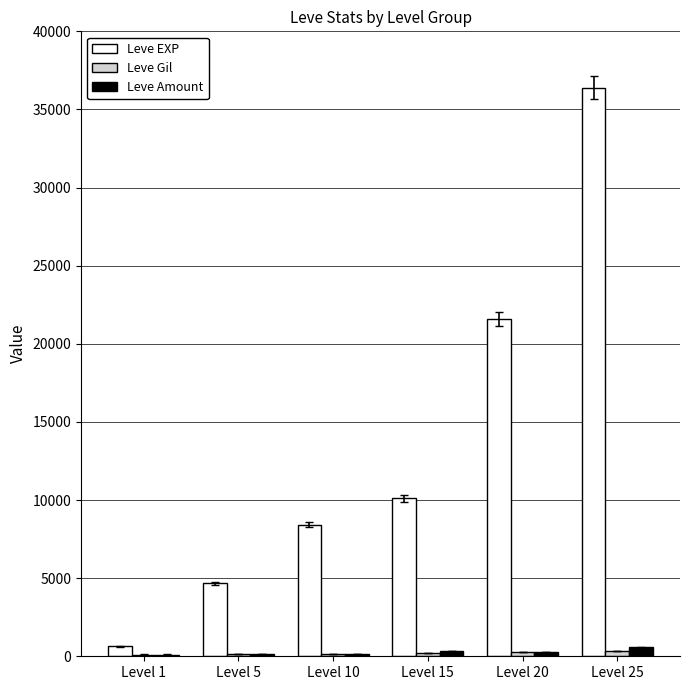

Read the Leve Amount value at Level 10.

172